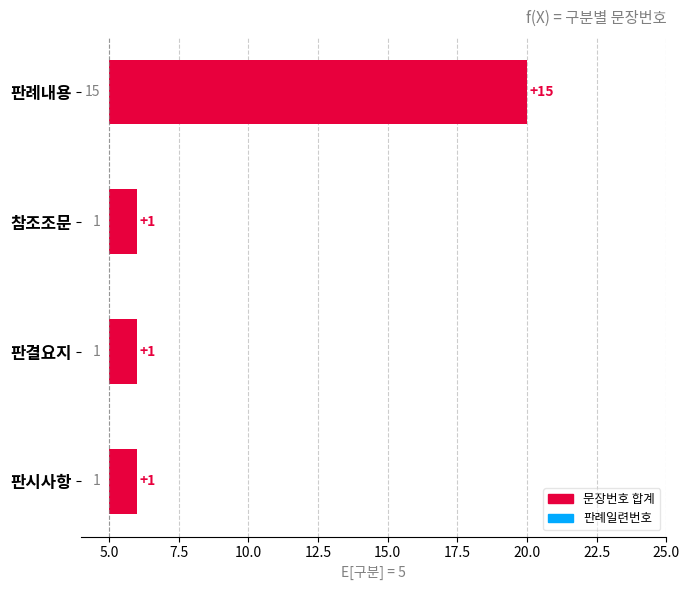

What is the average value?

4